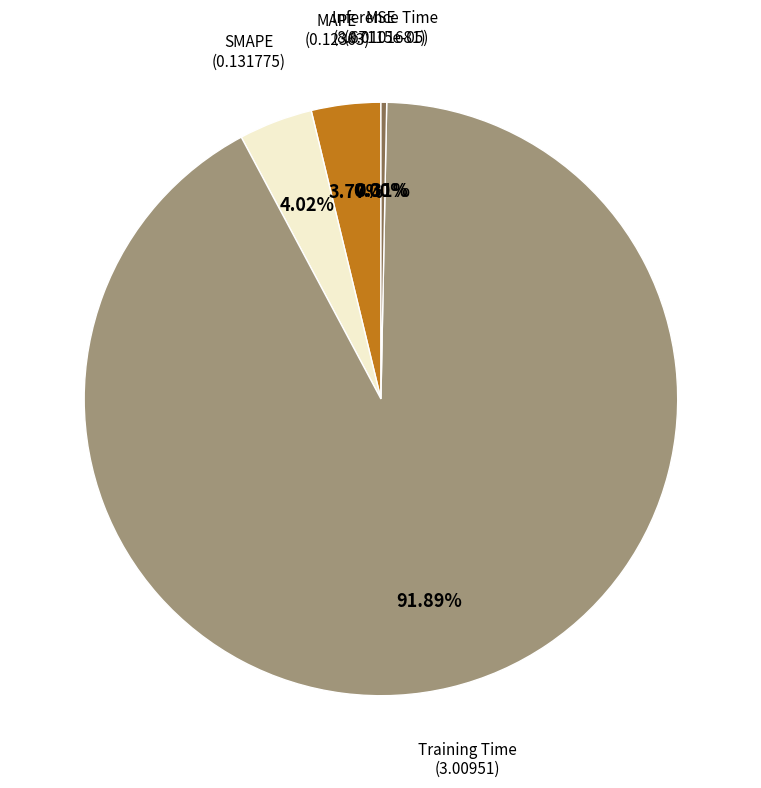

Is there any slice that represents more than half of the pie?

Yes